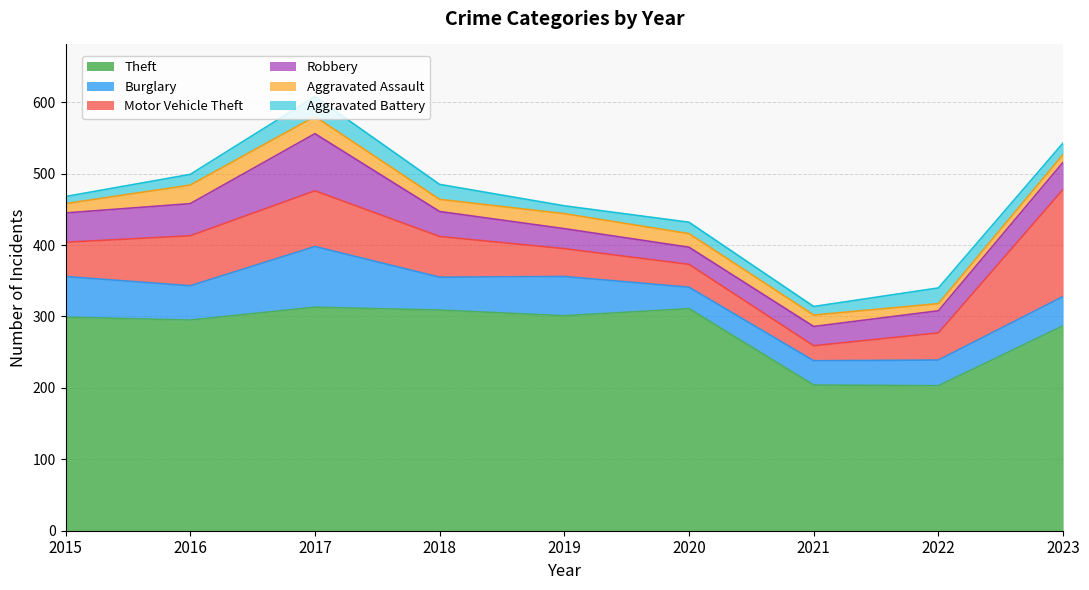

Rank the series by their maximum value, from lowest to highest.

Aggravated Assault, Aggravated Battery, Robbery, Burglary, Motor Vehicle Theft, Theft